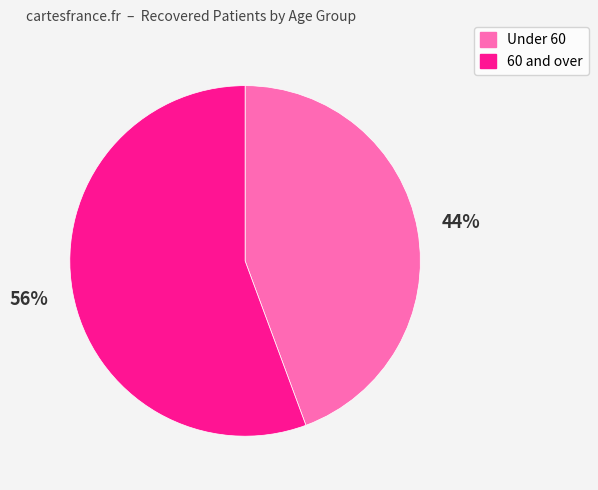

Is there a majority slice in this chart?

Yes